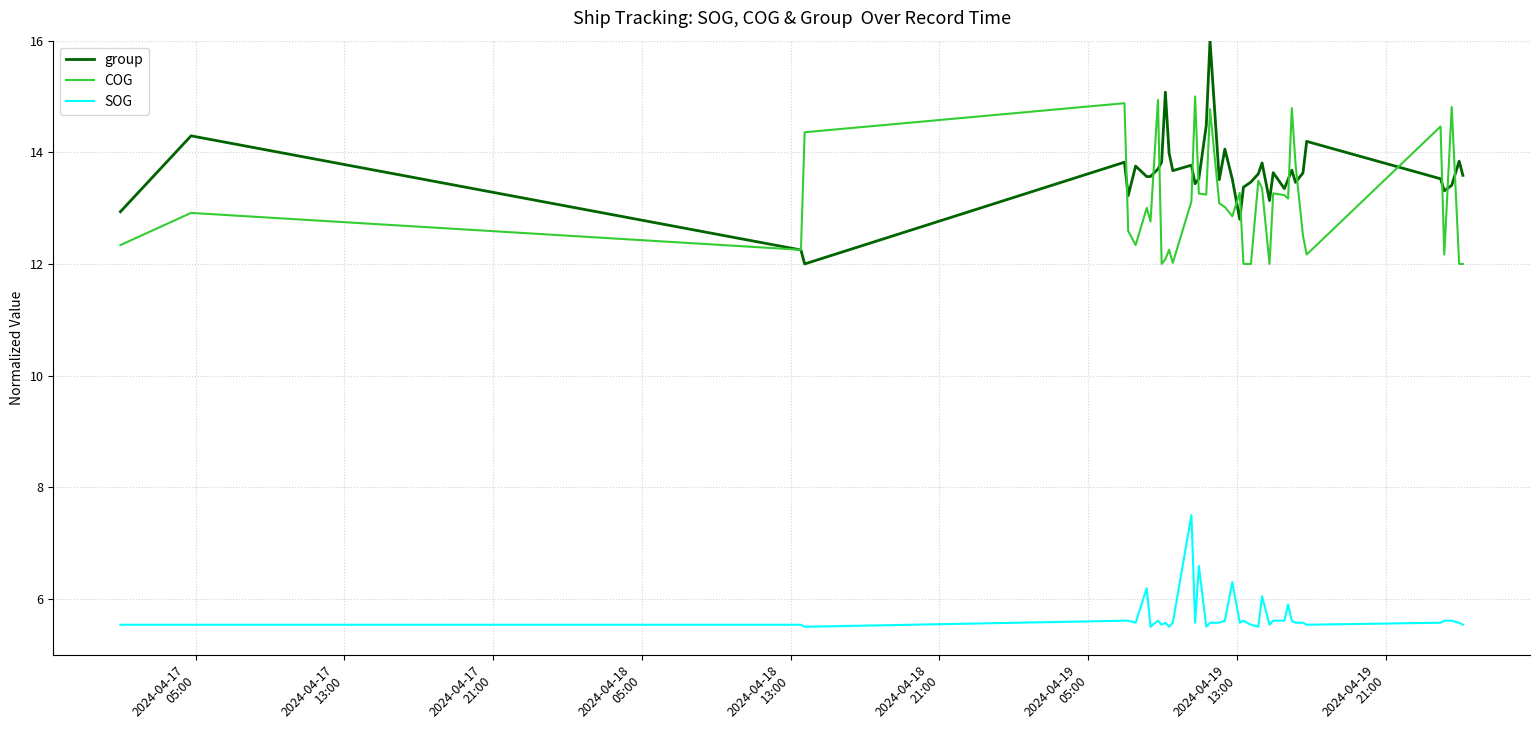

True or false: SOG and COG cross at least once.

False